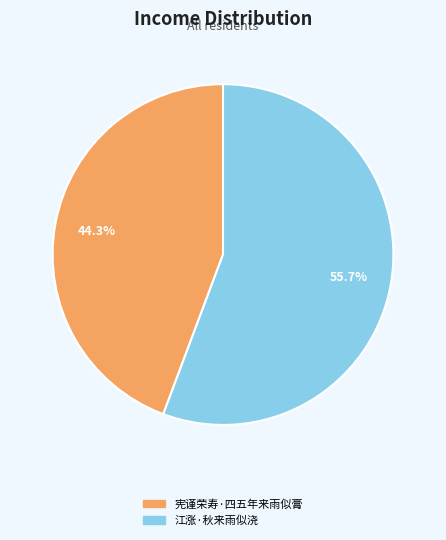

True or false: 江涨·秋来雨似浇 accounts for 56% of the total.

True